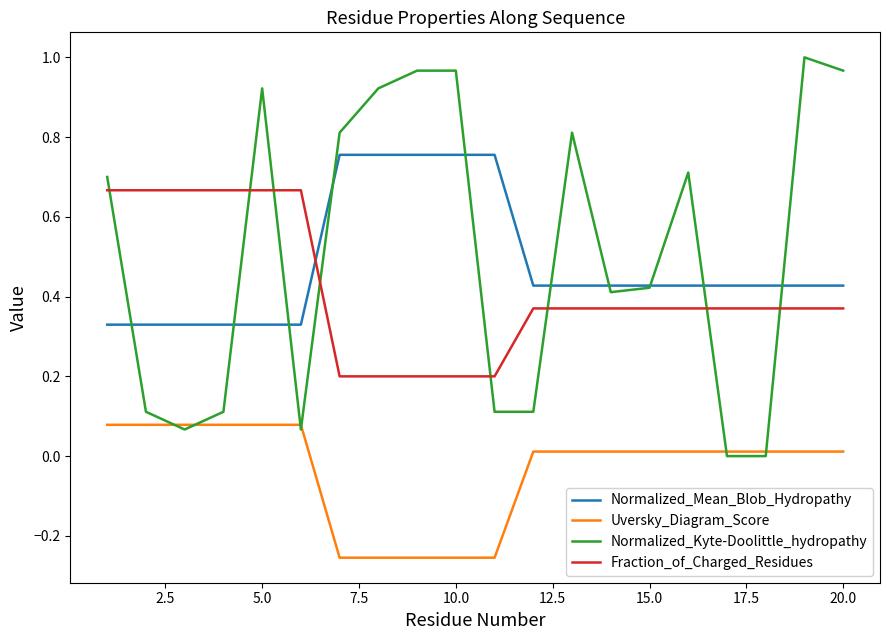

Which series has the widest spread of values?

Normalized_Kyte-Doolittle_hydropathy